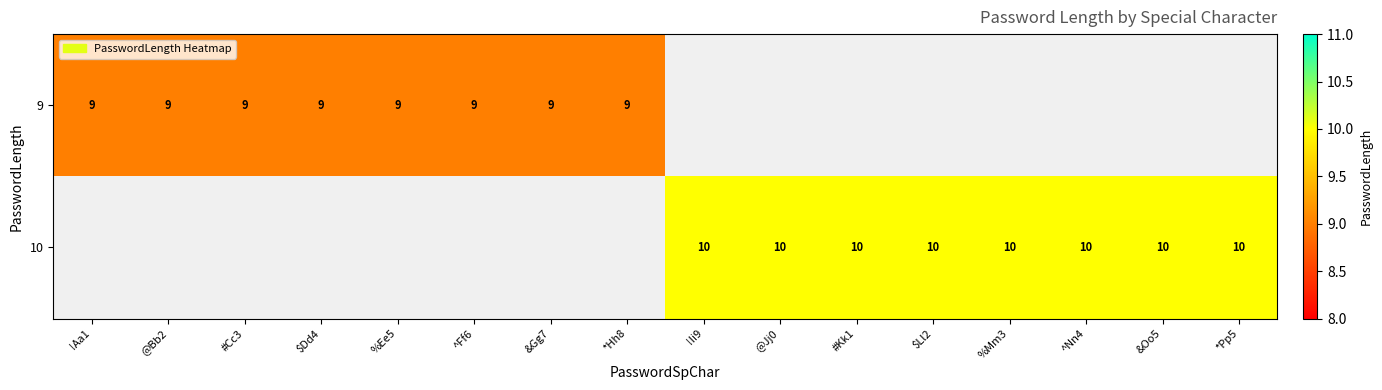

True or false: 9 has a value of 14 at %Ee5.

False